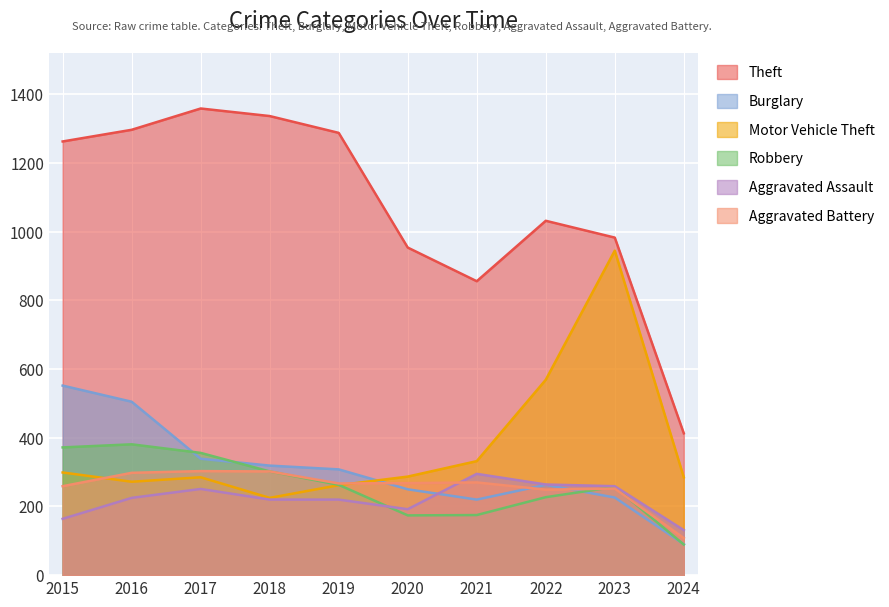

Which category has the highest value in the Theft series?

2017